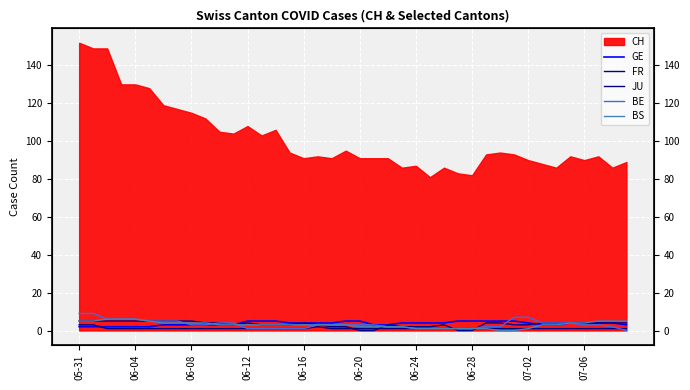

At which category is the sum across all series the highest?

05-31